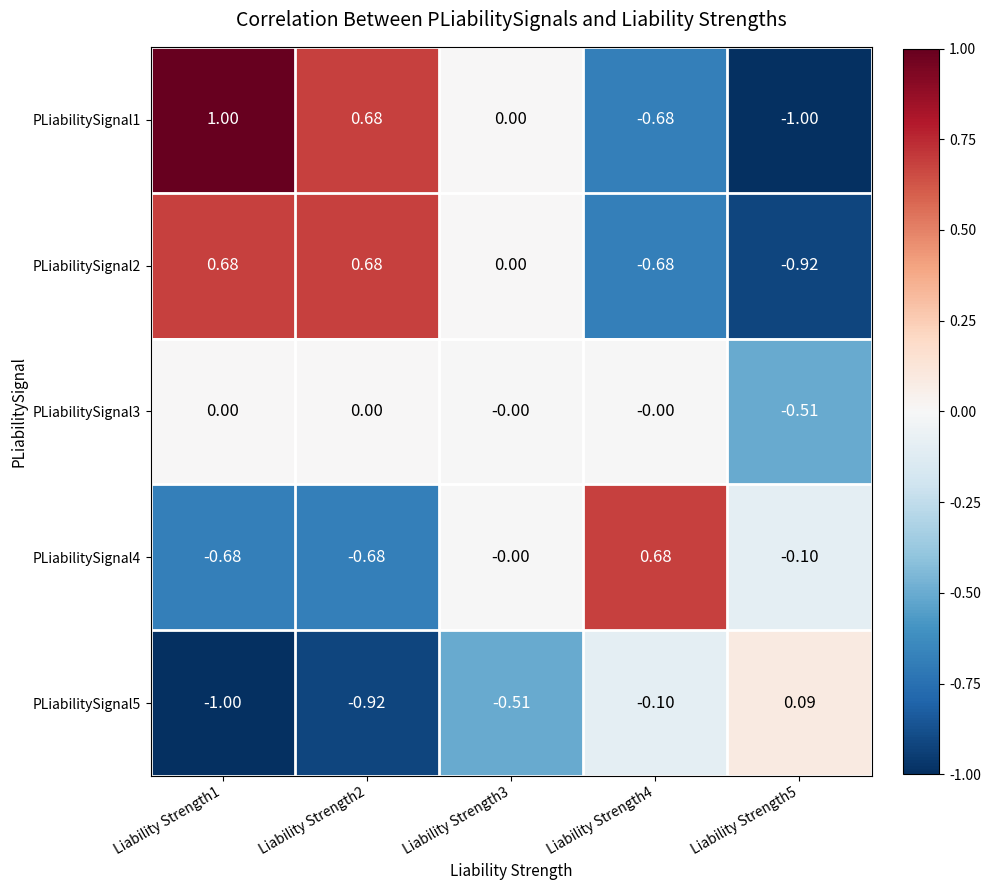

How many distinct data groups are displayed?

5